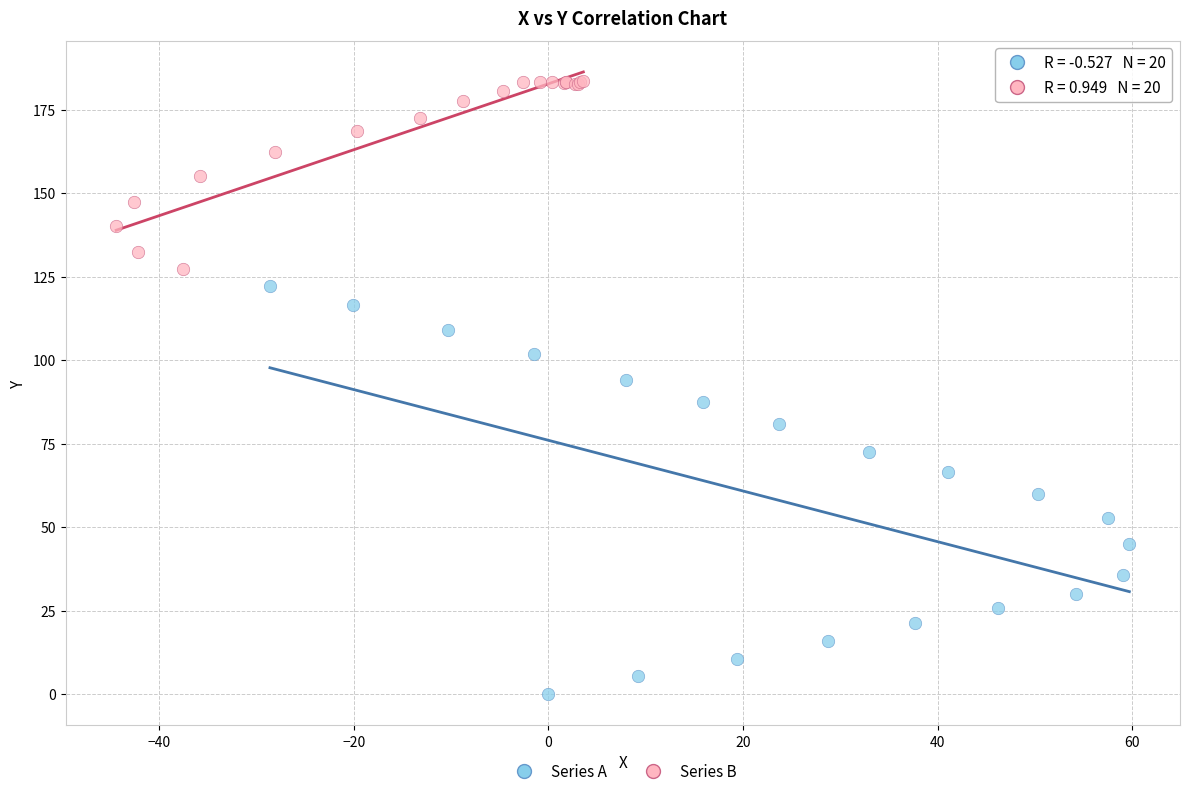

What are all the series names shown in the legend?

Series A, Series B